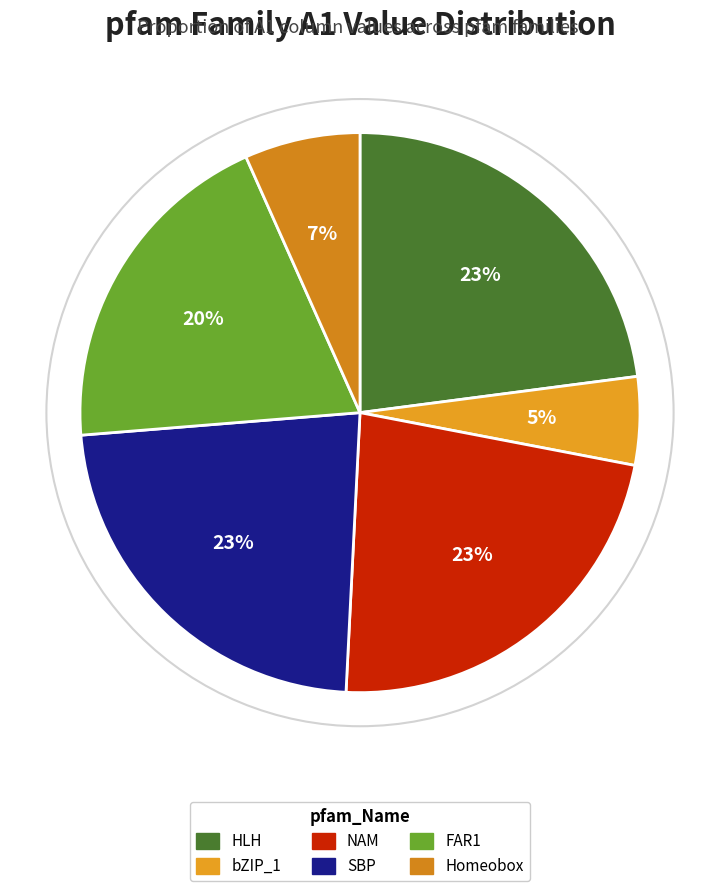

Combined, do bZIP_1 and NAM account for over 50%?

No